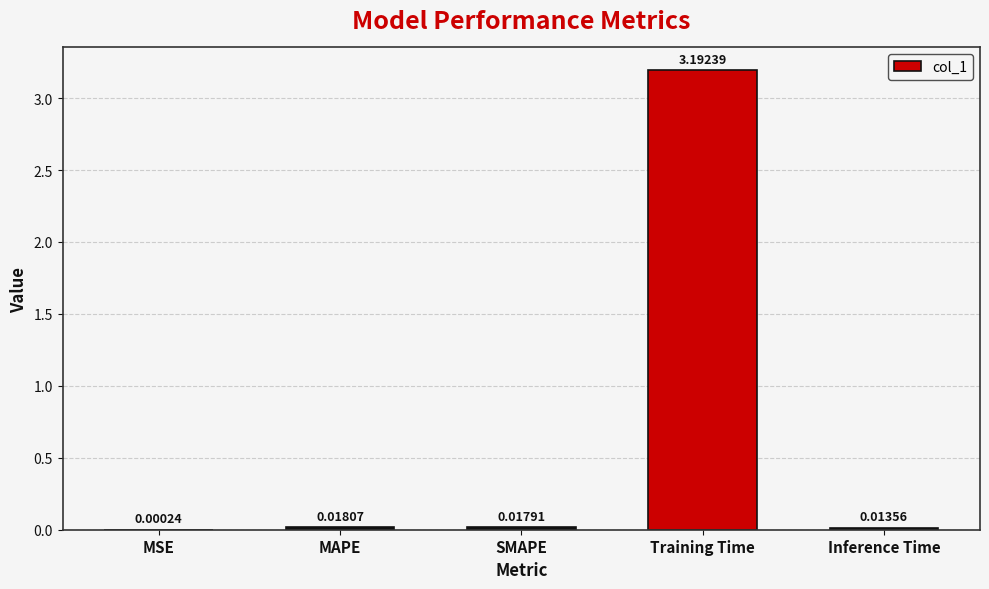

At which label is the value closest to 1?

MAPE